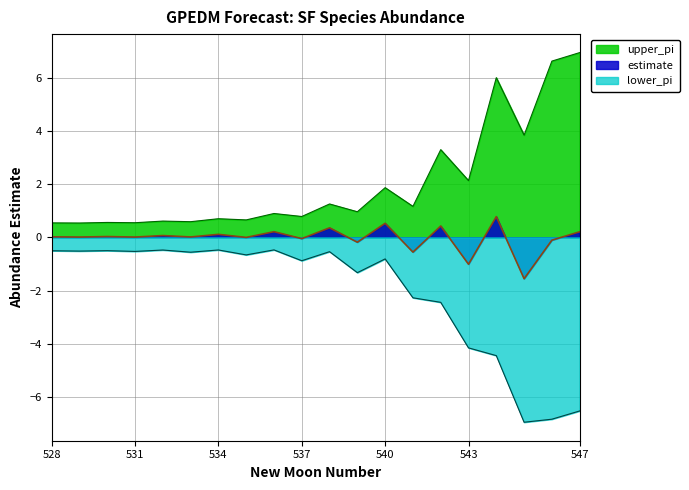

Does the chart have visible grid lines?

Yes